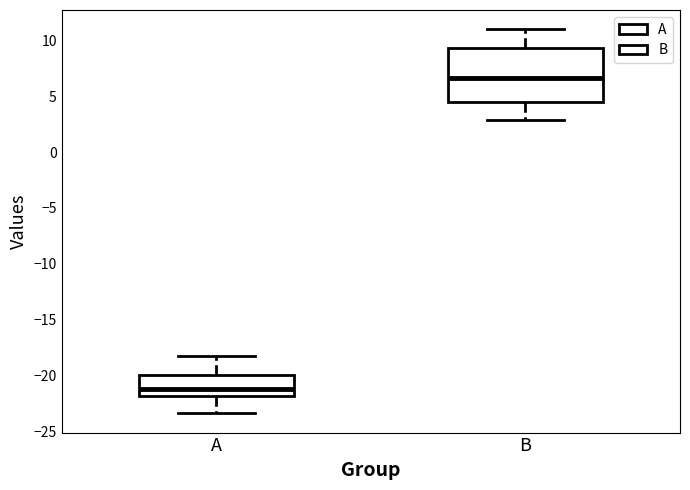

Reading left to right, read every box against the y-axis: the position of its median line, the range the box covers, and the ends of its whiskers. The values are not printed on the chart, so give them approximately, as read against the axis.

A: median -21.0, box -22.0 to -20.0, whiskers -23.5 to -18.0
B: median 6.5, box 4.5 to 9.5, whiskers 3.0 to 11.0